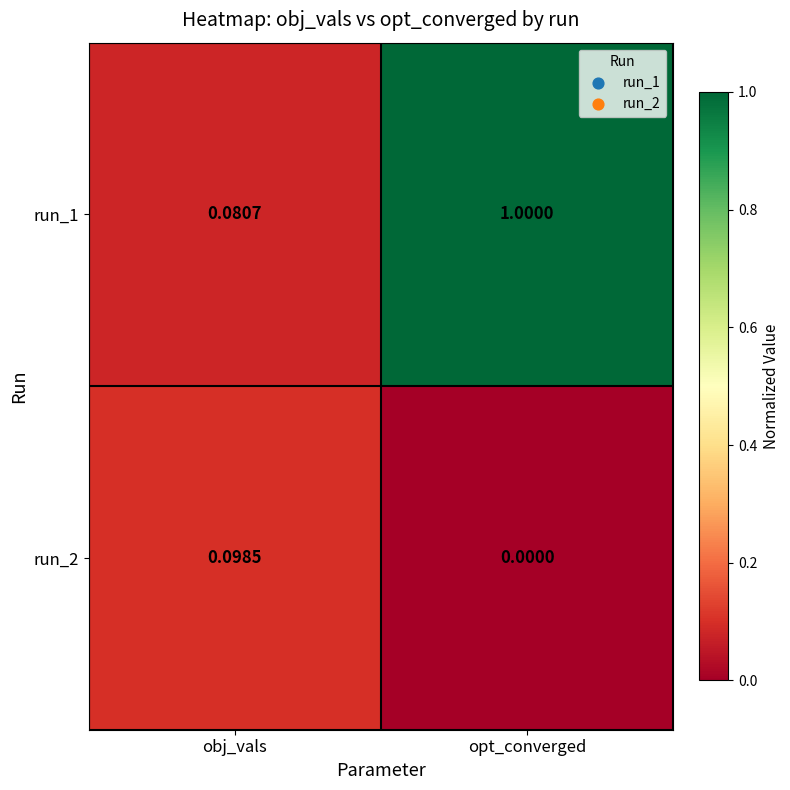

Which category has the highest value in the run_2 series?

obj_vals